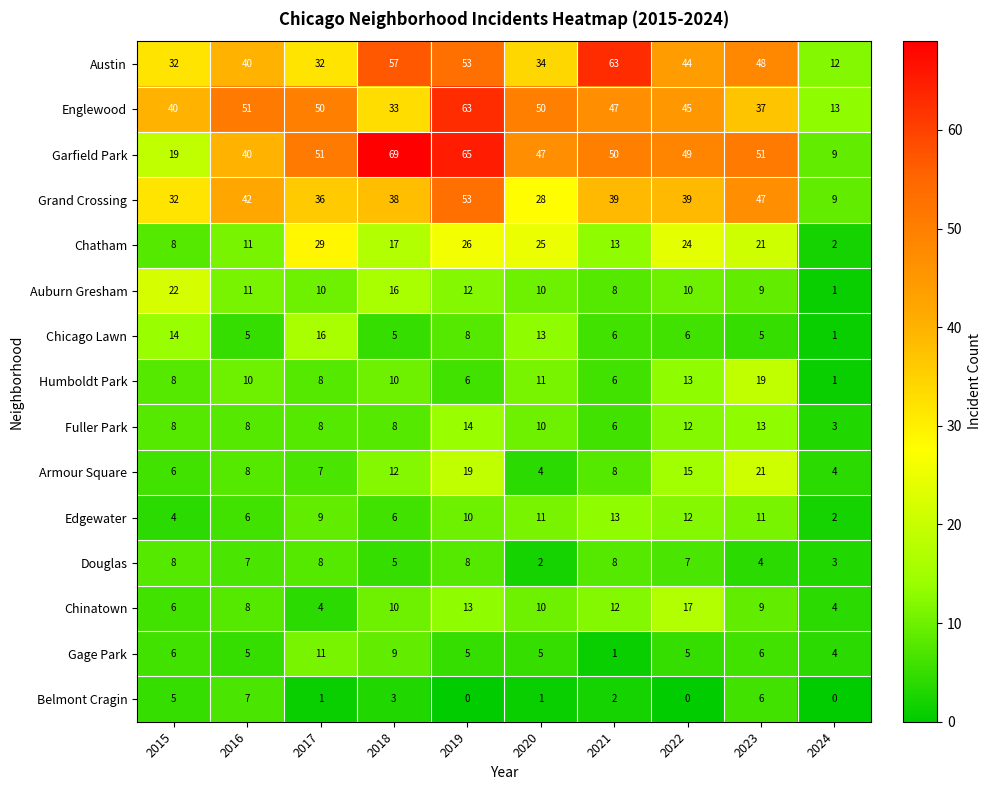

Which series has the largest total across all categories?

Garfield Park